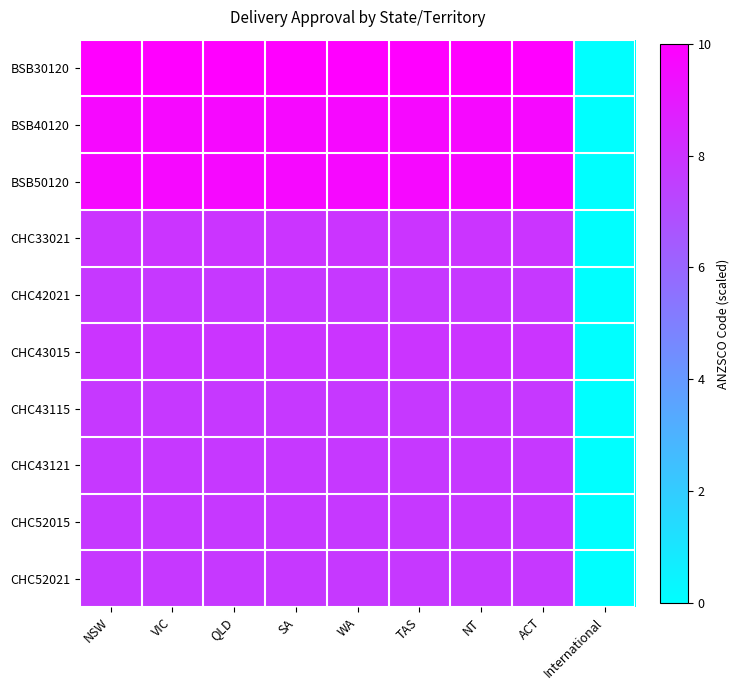

Between WA and TAS, which is larger?

WA